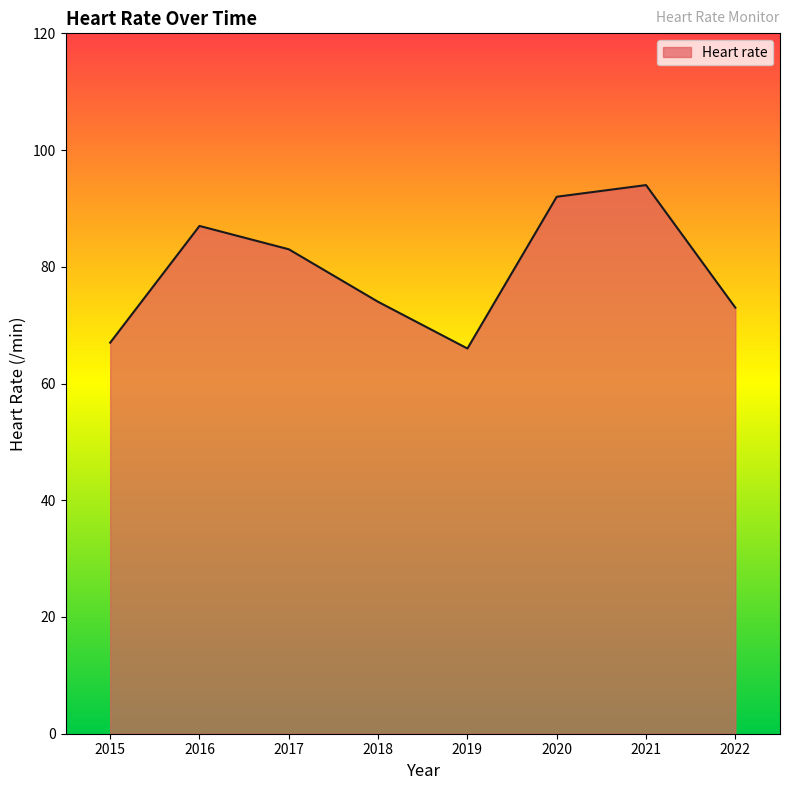

Is it true that the value at 2020 is 92?

True